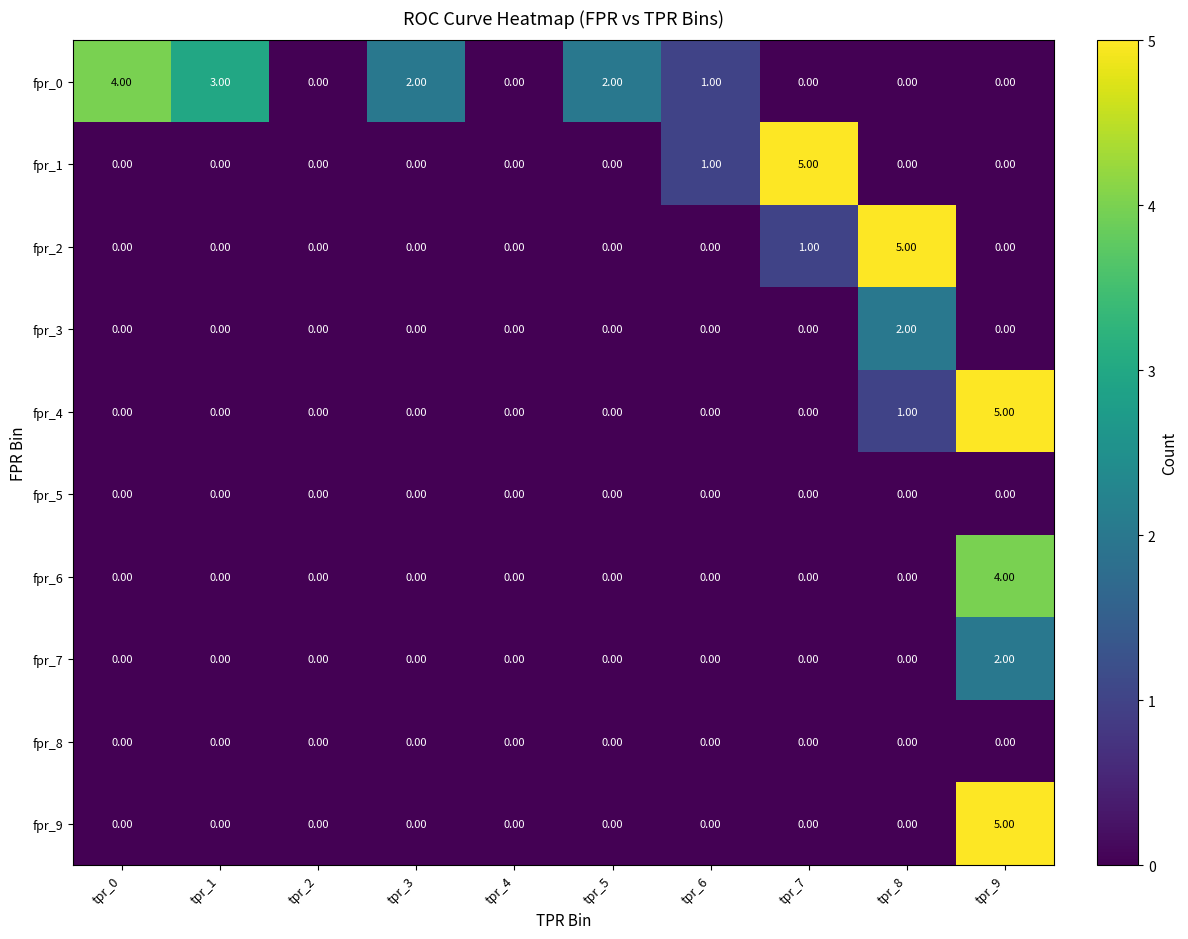

How many data points does each series have?

10